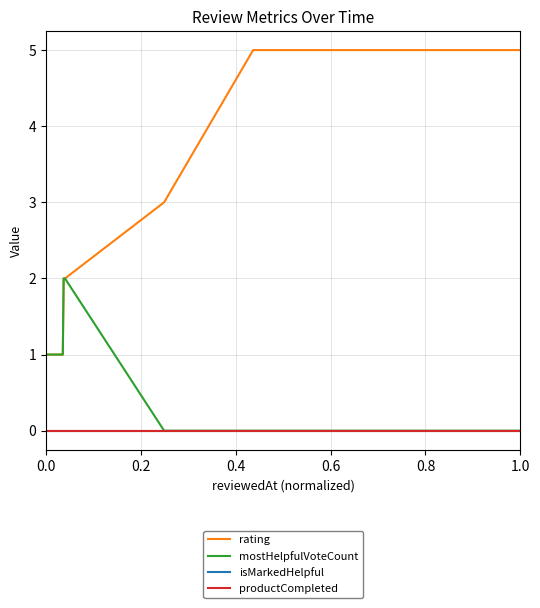

Which series has the widest spread of values?

rating